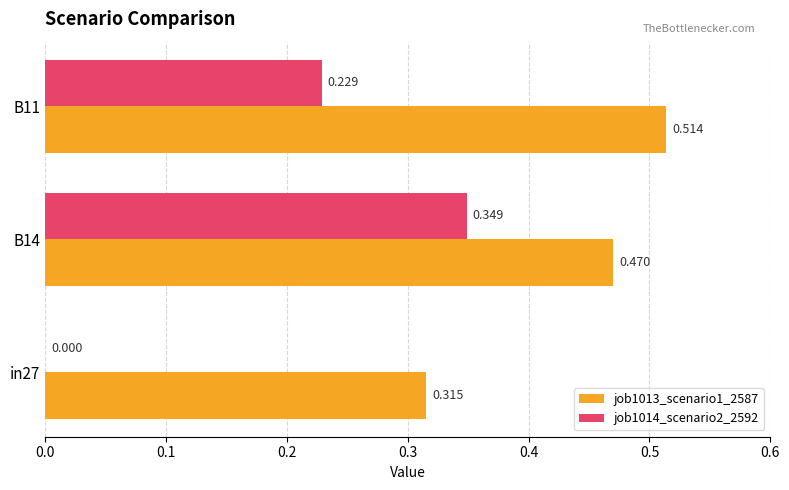

Count the number of categories in the chart.

3